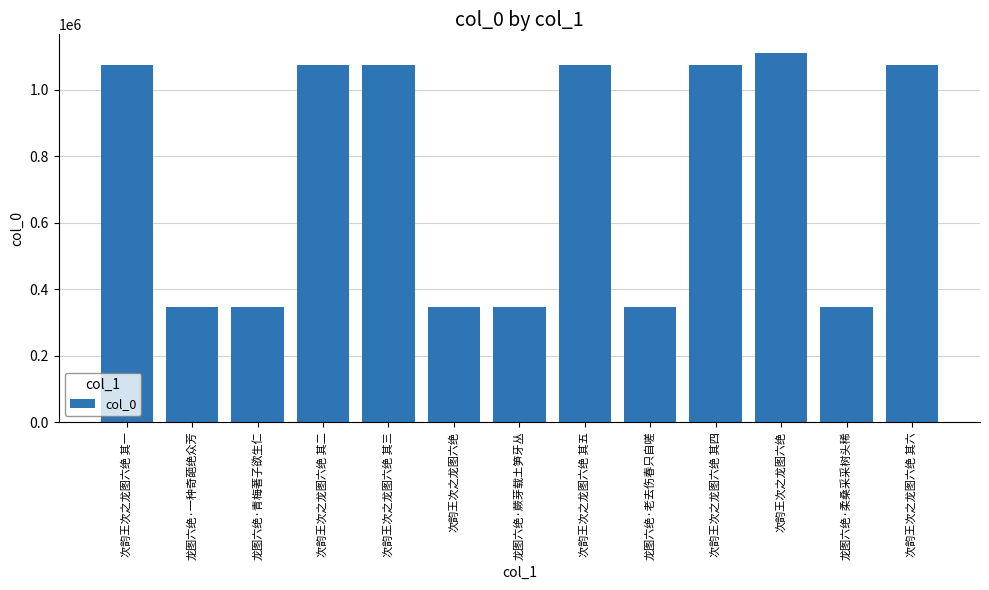

Where does the data first go above 1073611?

次韵王次之龙图六绝 其二